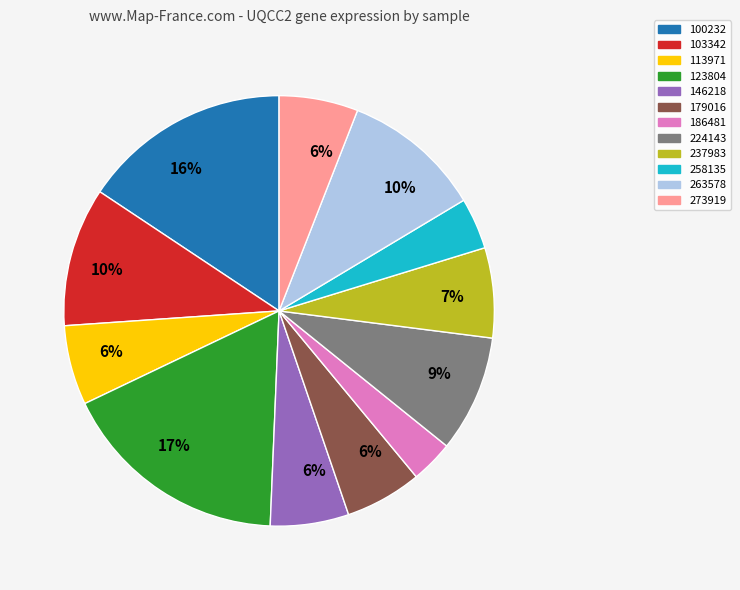

To the nearest percent, what is the average slice percentage?

8%